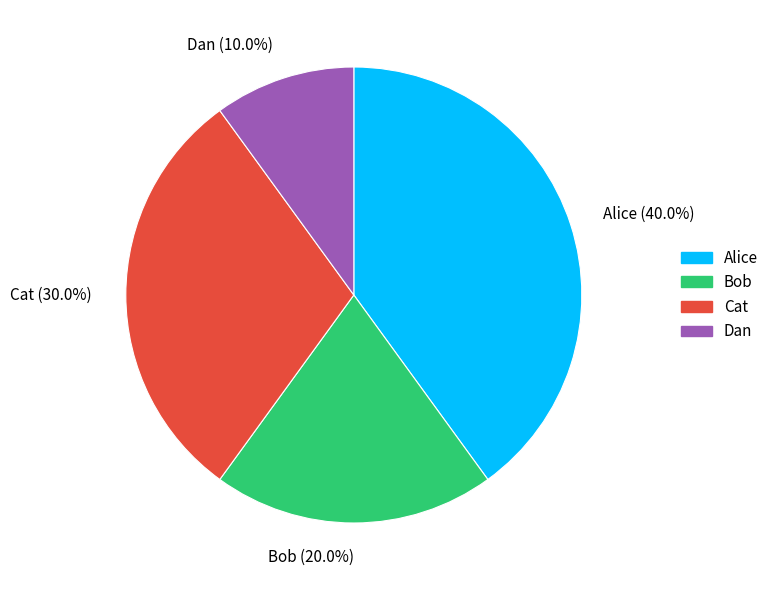

To the nearest percent, what portion does Dan represent?

10%